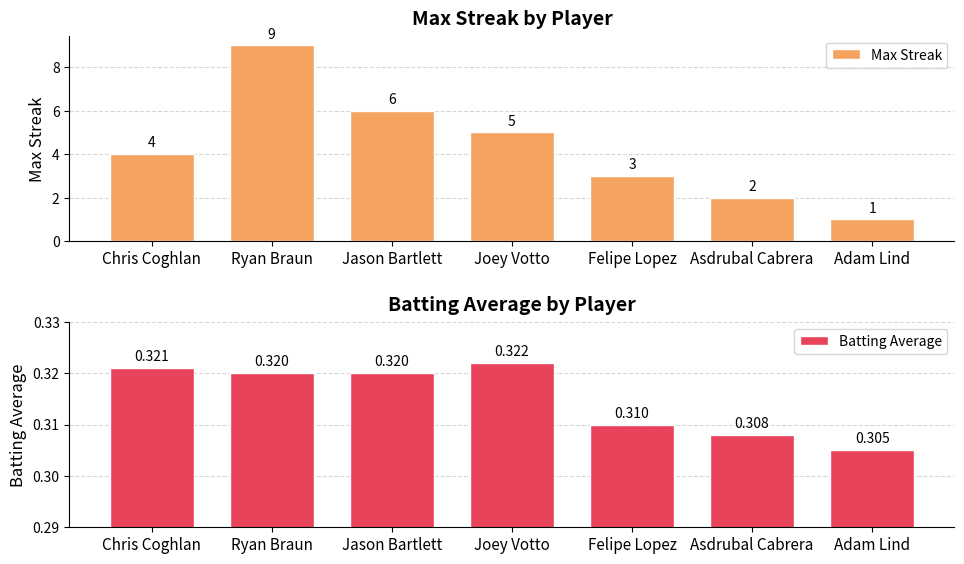

The value of Batting Average at Adam Lind is 0.2. True or false?

False